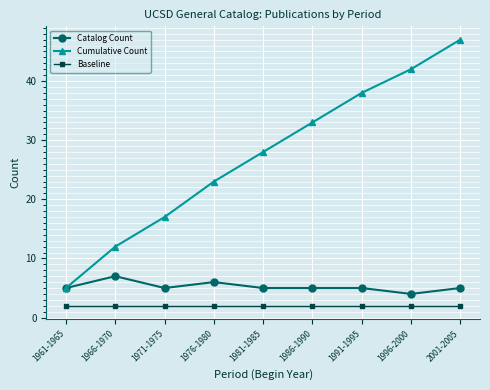

Is it true that Cumulative Count equals 47 at 2001-2005?

True